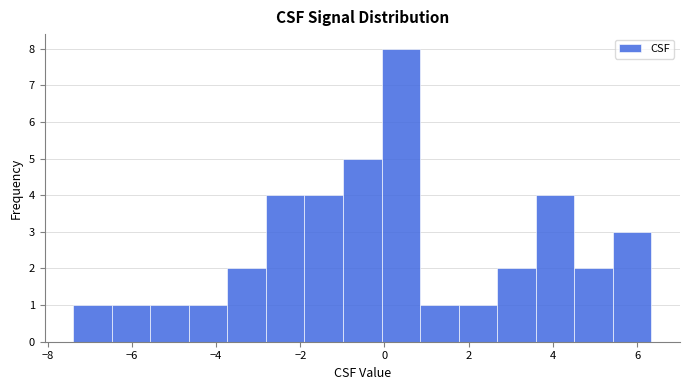

Reading left to right, transcribe this chart: for each bar, give the range it covers on the x-axis and its height. Neither the bar edges nor the heights are printed on the chart, so give them approximately, as read against the axes.

-7.4 to -6.4: 1
-6.4 to -5.6: 1
-5.6 to -4.6: 1
-4.6 to -3.8: 1
-3.8 to -2.8: 2
-2.8 to -1.8: 4
-1.8 to -1.0: 4
-1.0 to 0.0: 5
0.0 to 0.8: 8
0.8 to 1.8: 1
1.8 to 2.6: 1
2.6 to 3.6: 2
3.6 to 4.6: 4
4.6 to 5.4: 2
5.4 to 6.4: 3